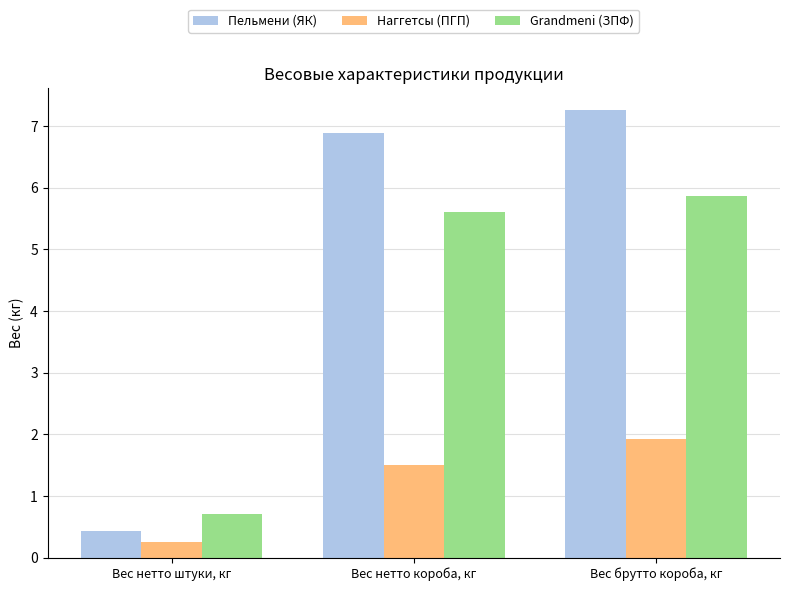

Is the value of Пельмени (ЯК) at Вес нетто короба, кг greater than the value of Наггетсы (ПГП) at Вес брутто короба, кг?

Yes